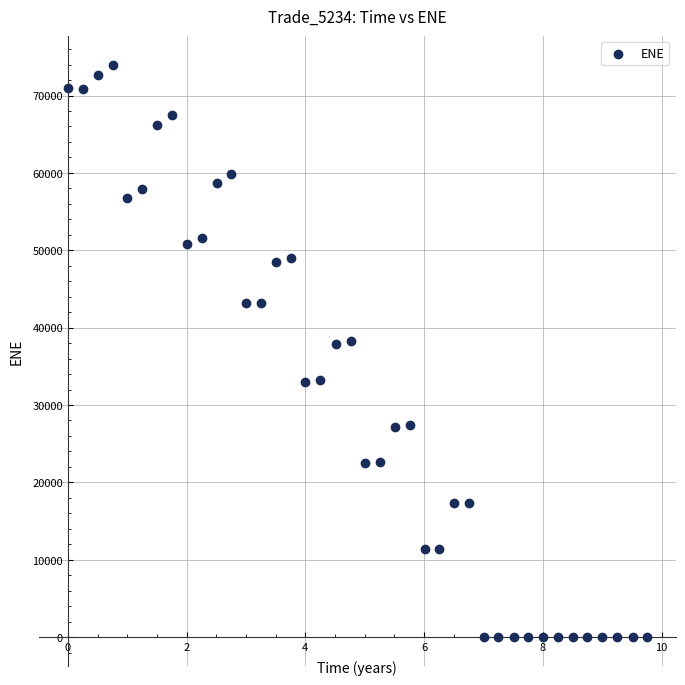

What is the range of X values (max minus min)?

9.7